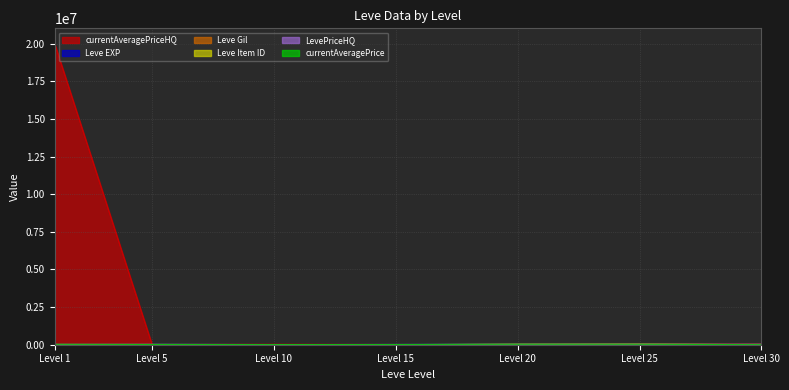

True or false: LevePriceHQ and currentAveragePrice cross at least once.

True